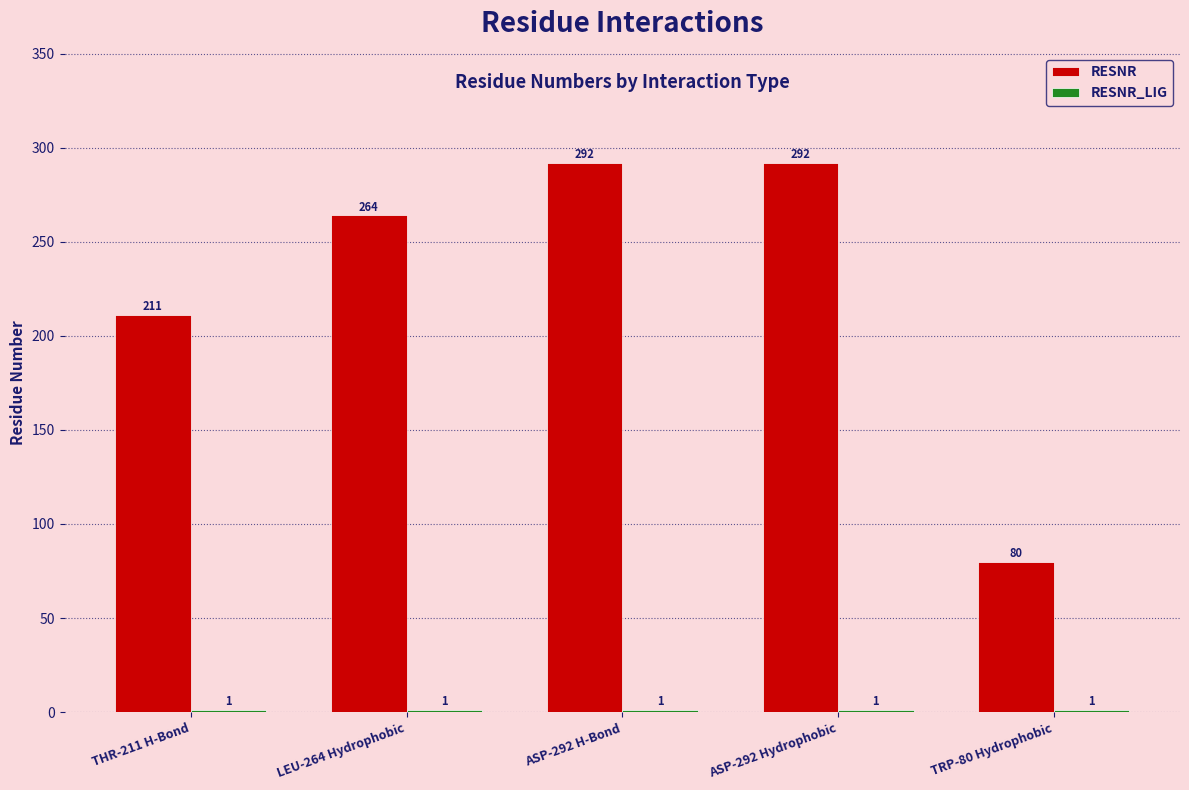

The value of RESNR at ASP-292 Hydrophobic is 292. True or false?

True